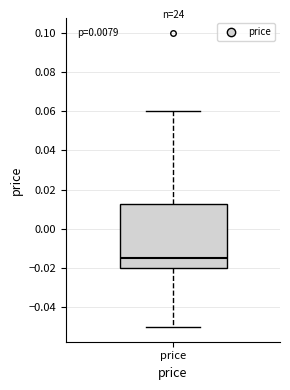

Where does the lower whisker of the box for price end on the y-axis? The values are not printed on the chart, so give them approximately, as read against the axis.

-0.050